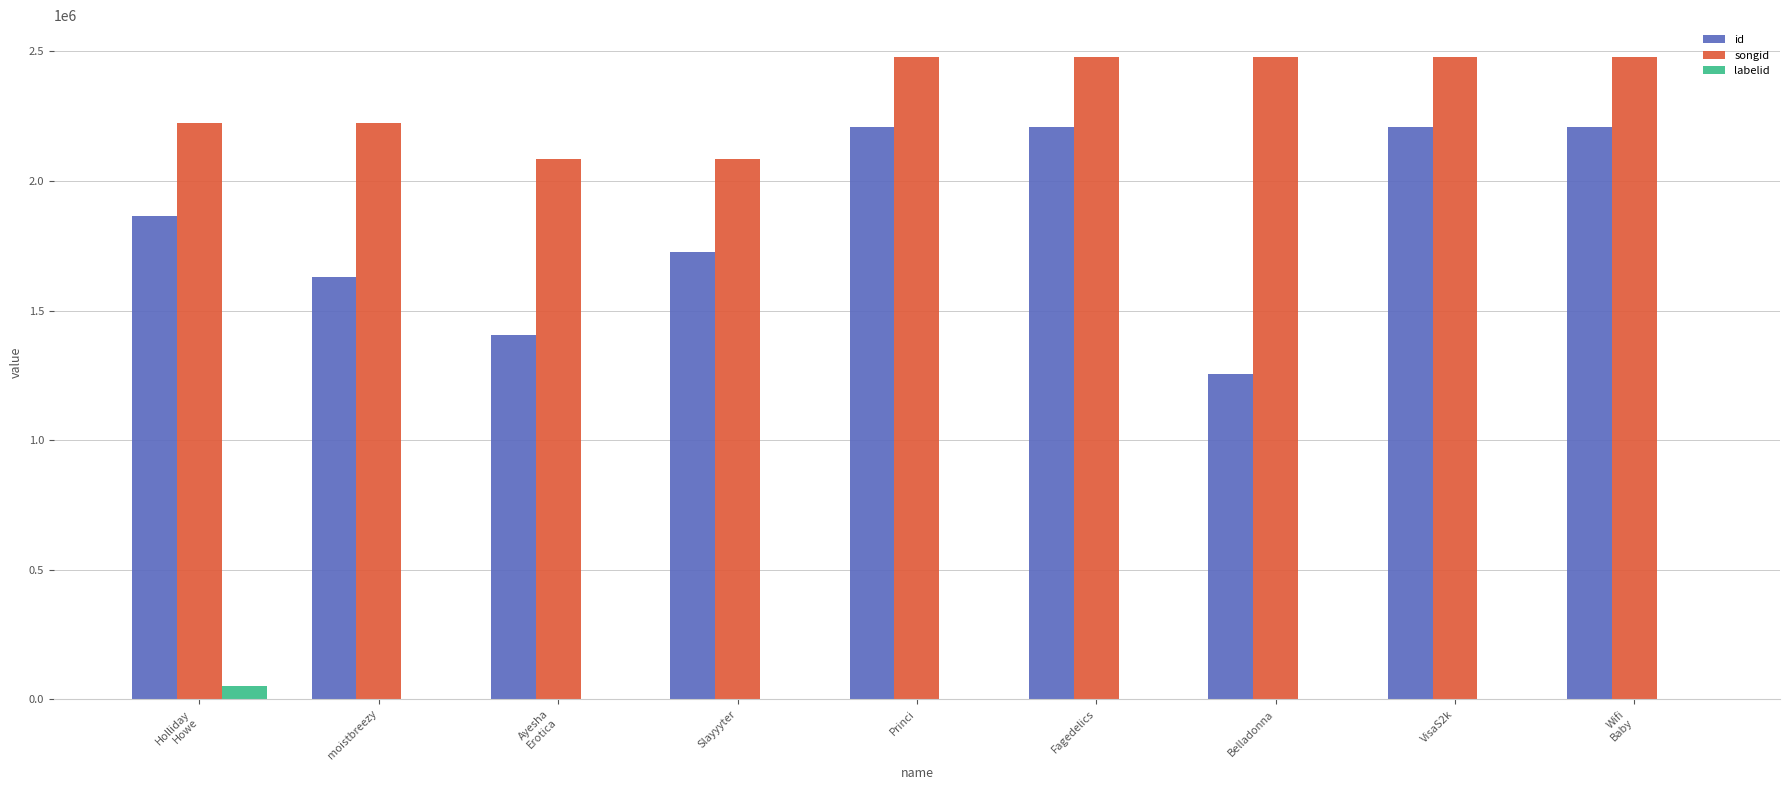

What is the maximum value for id?

2206558